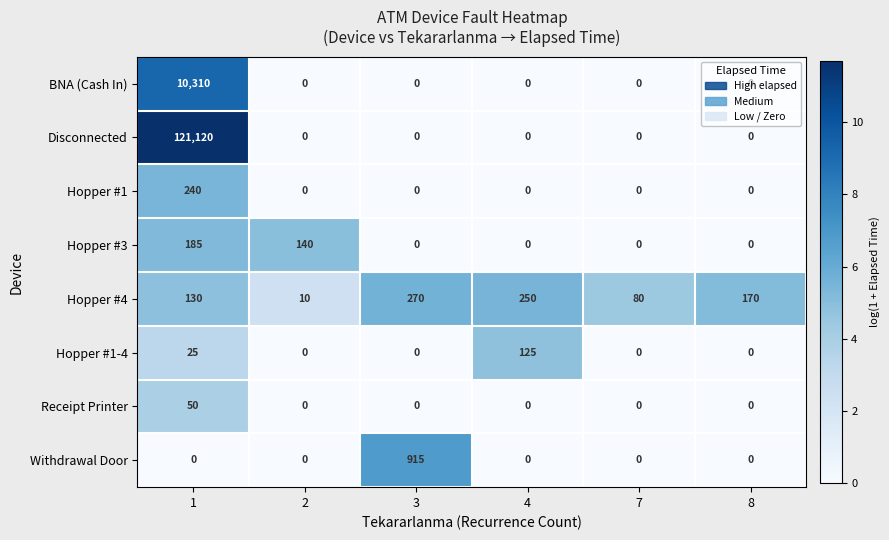

List the series in order of their peak value, highest first.

Disconnected, BNA (Cash In), Withdrawal Door, Hopper #4, Hopper #1, Hopper #3, Hopper #1-4, Receipt Printer